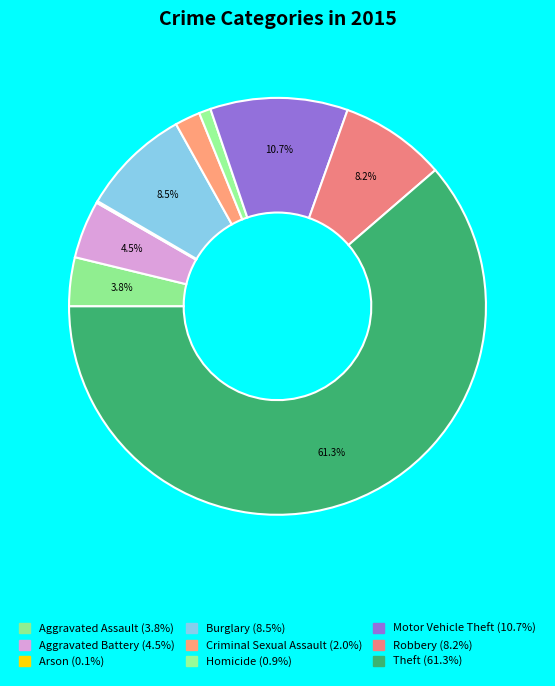

To the nearest percent, what portion does Aggravated Battery represent?

4%